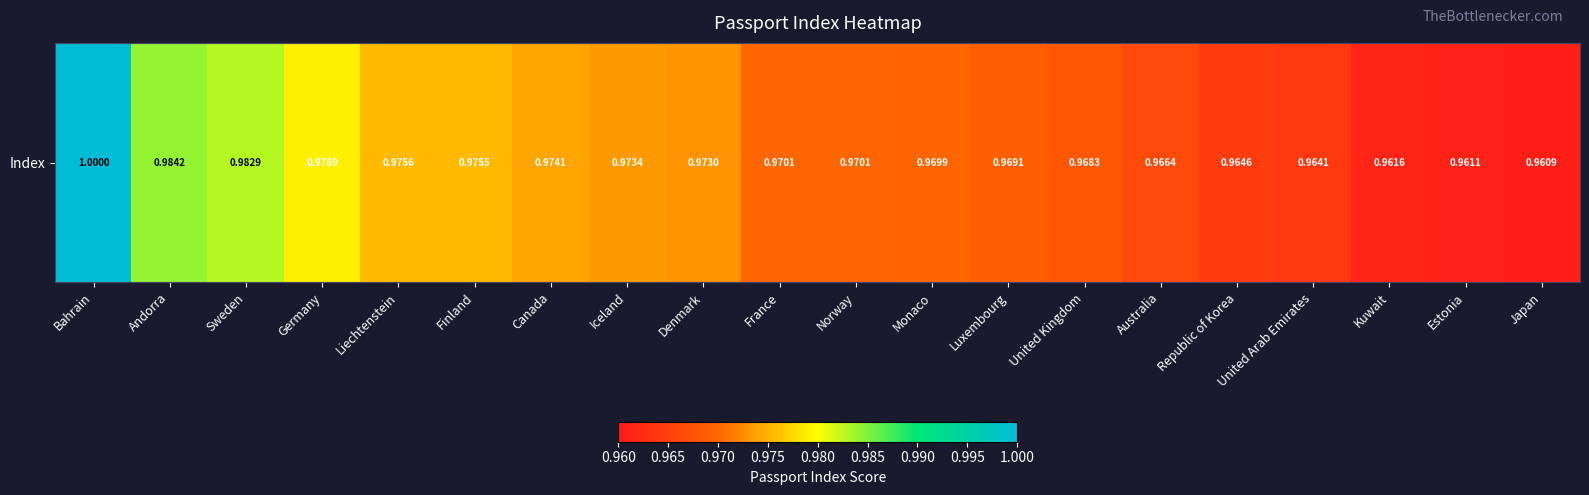

How many values are between 0 and 1?

20